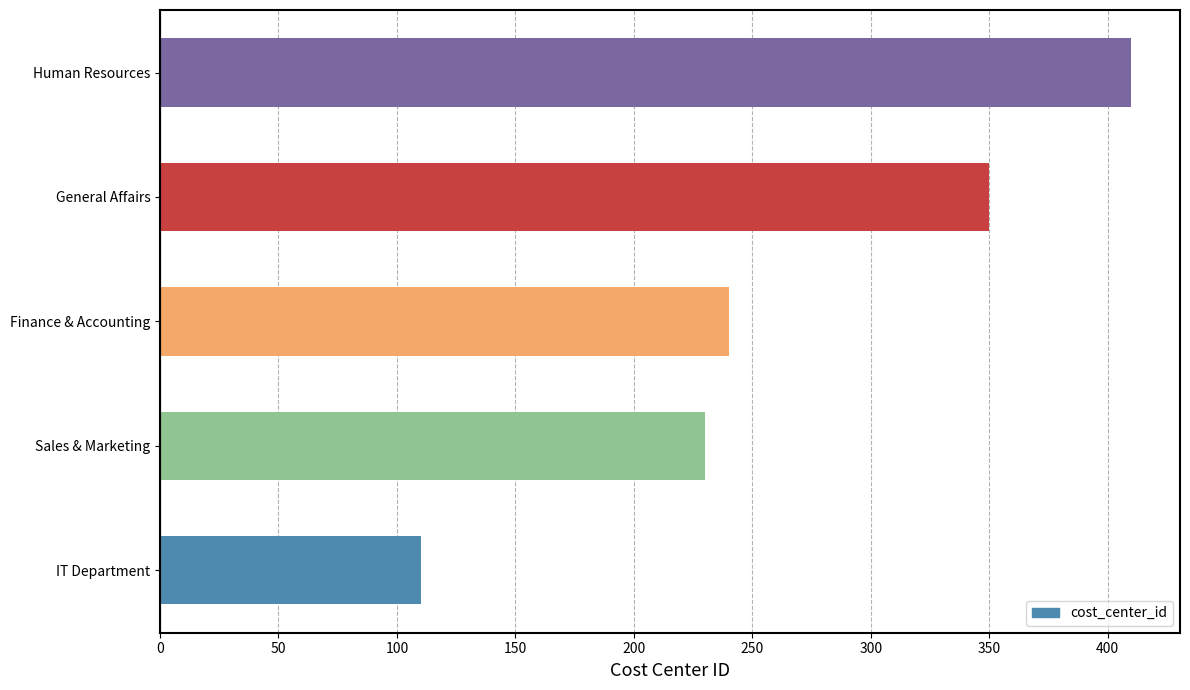

Between Finance & Accounting and IT Department, which is larger?

Finance & Accounting